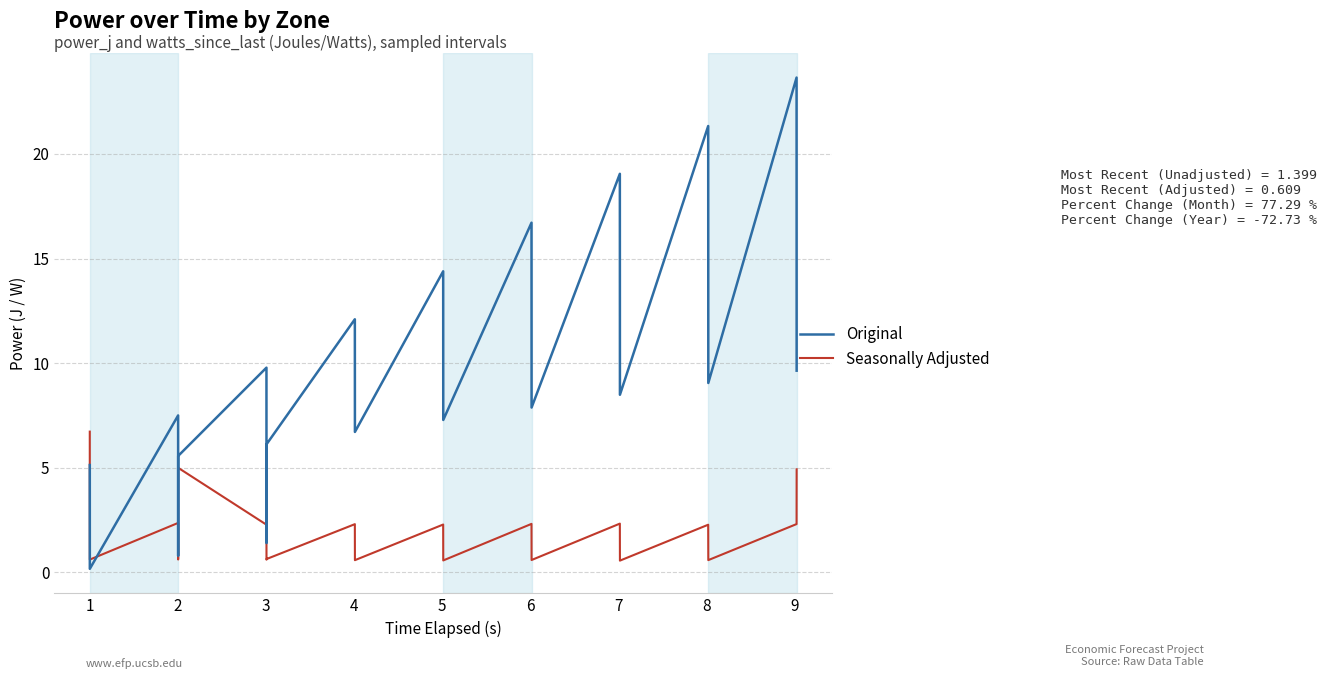

What is the maximum value shown in the chart?

23.6